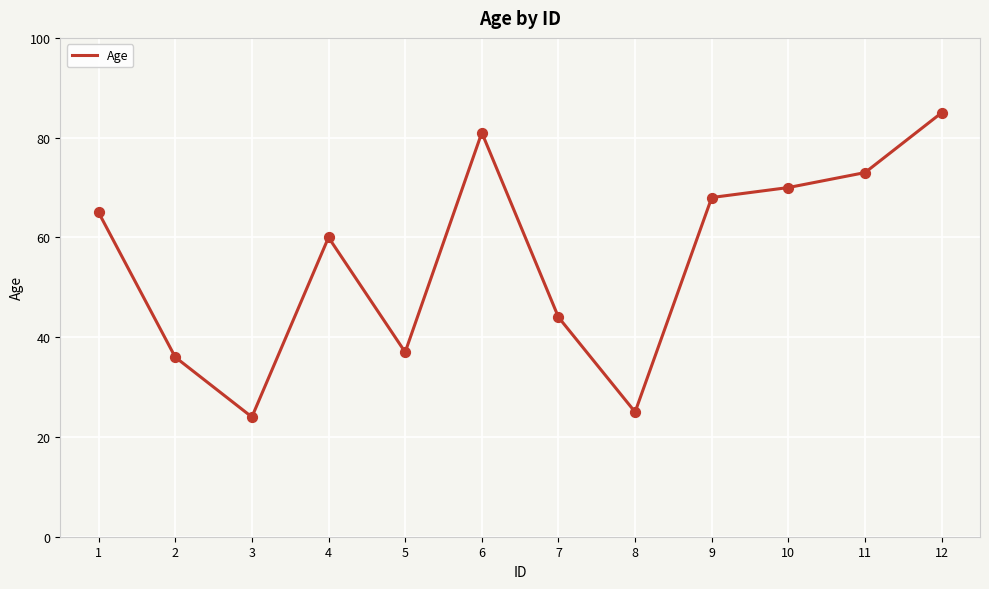

Between 12 and 11, which is larger?

12